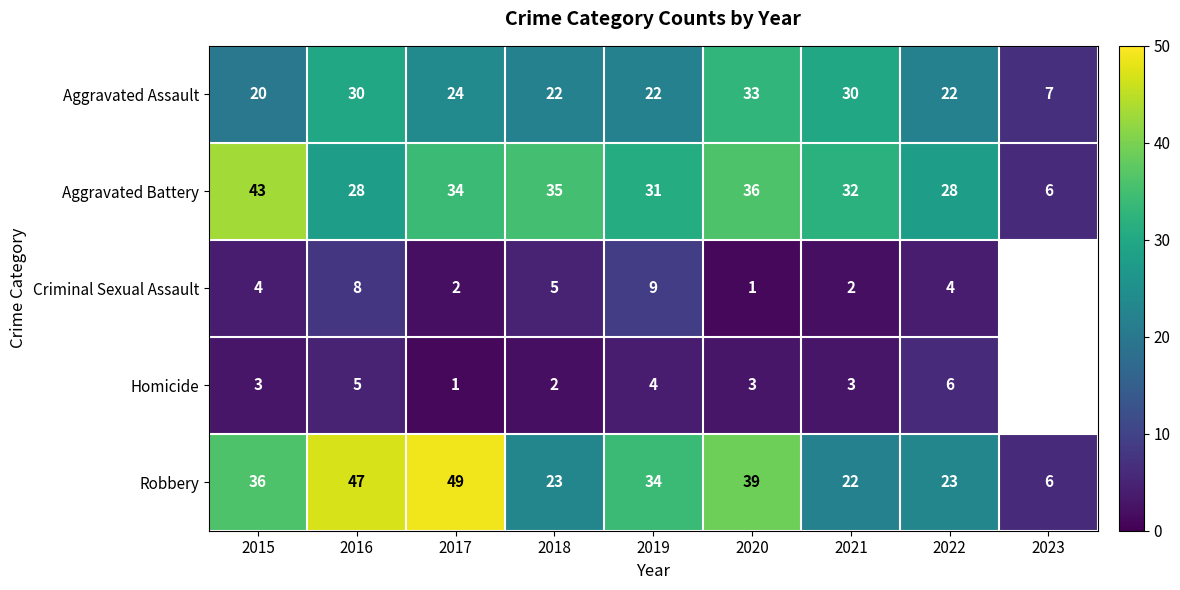

What is the average value of the Robbery series?

31